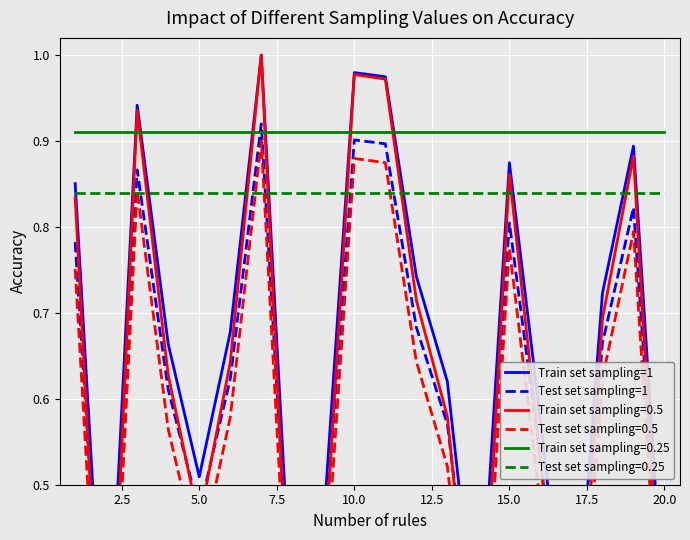

How many lines are shown in the chart?

2